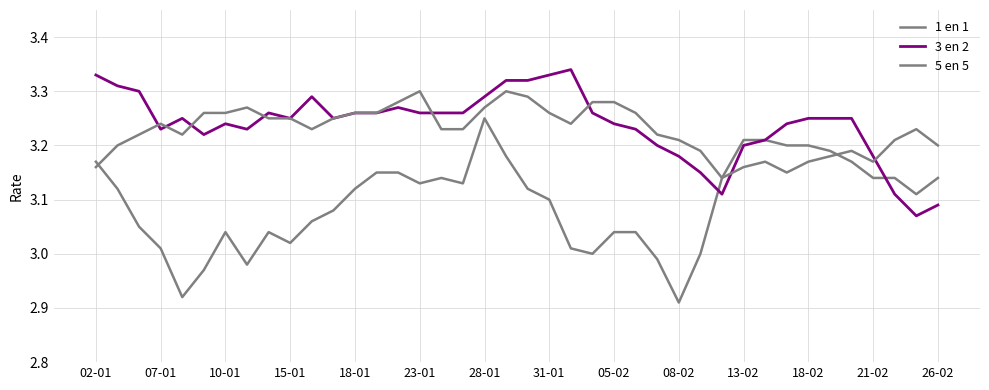

Is this an area chart (filled region under the line)?

No